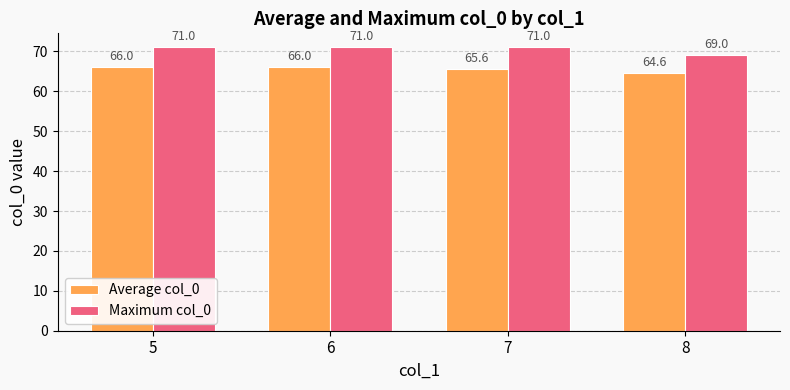

How many groups of bars are there?

4